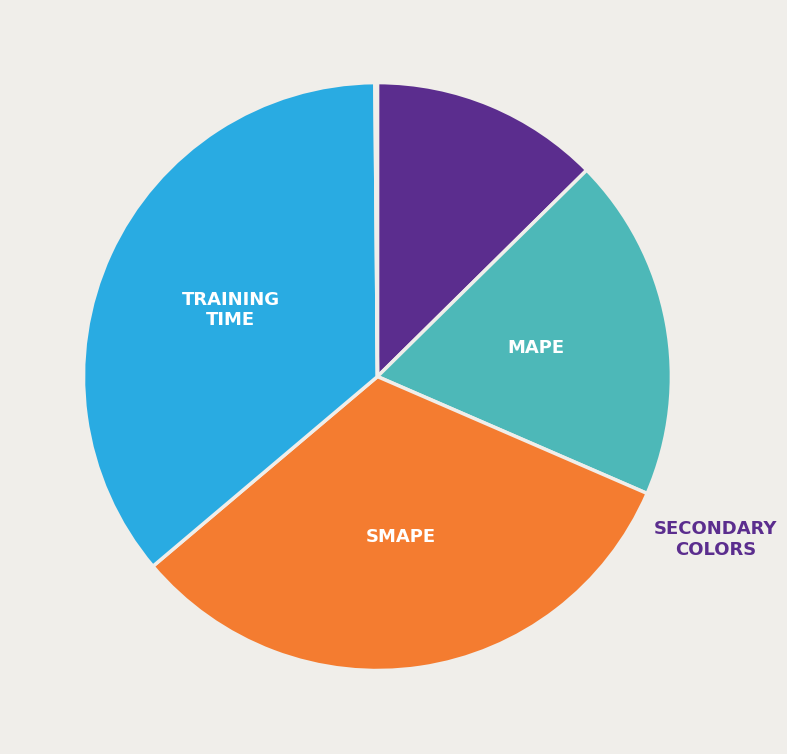

Does any single category account for the majority?

No